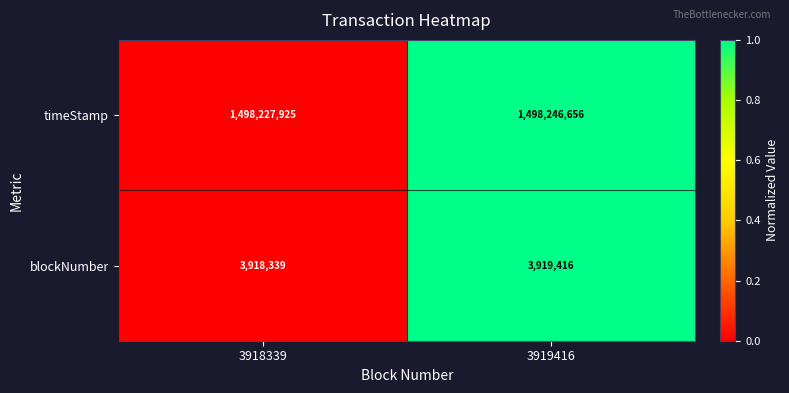

How many categories are shown in the chart?

2